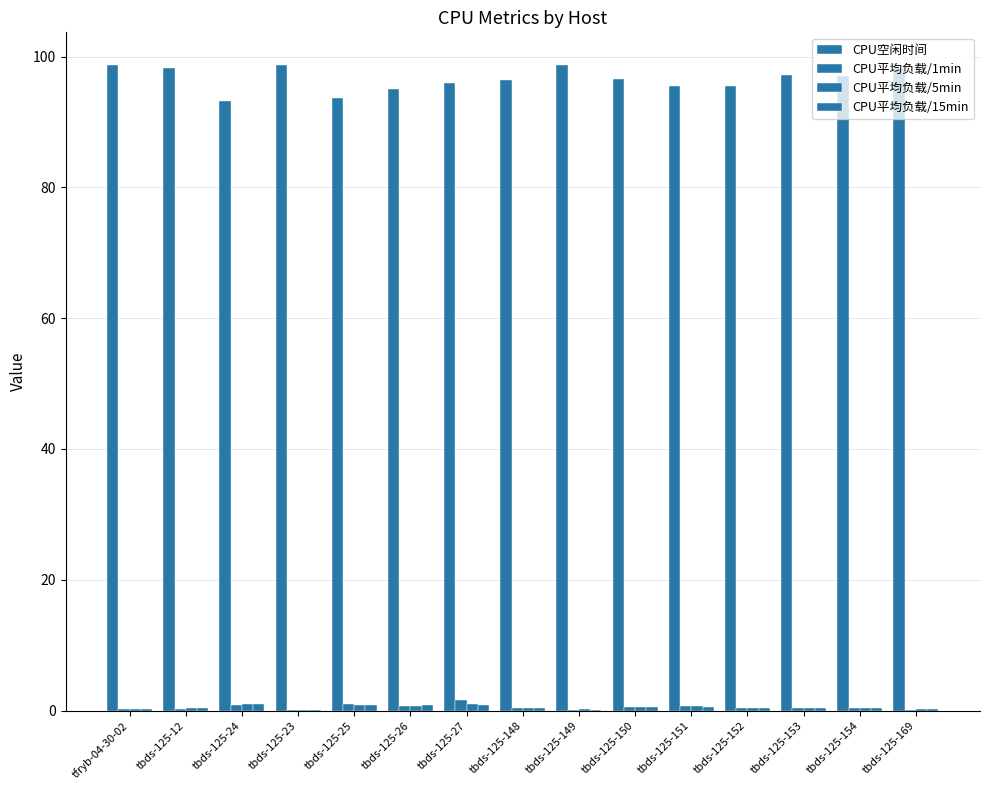

Count the number of categories in the chart.

15